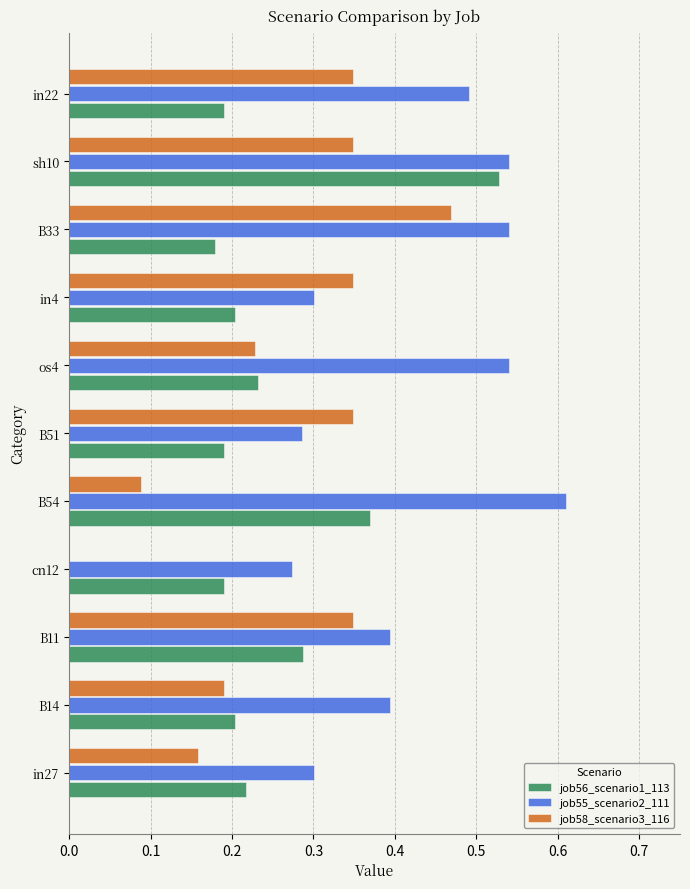

The value of job56_scenario1_113 at B11 is 0.3. True or false?

True